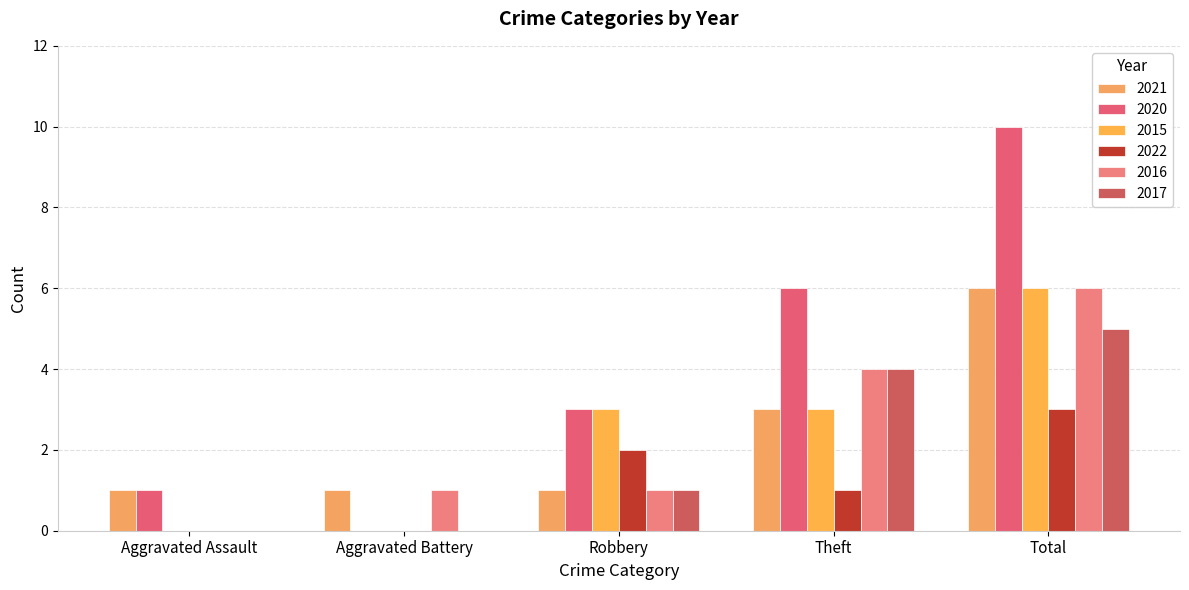

Which series changed the most between Theft and Total?

2020